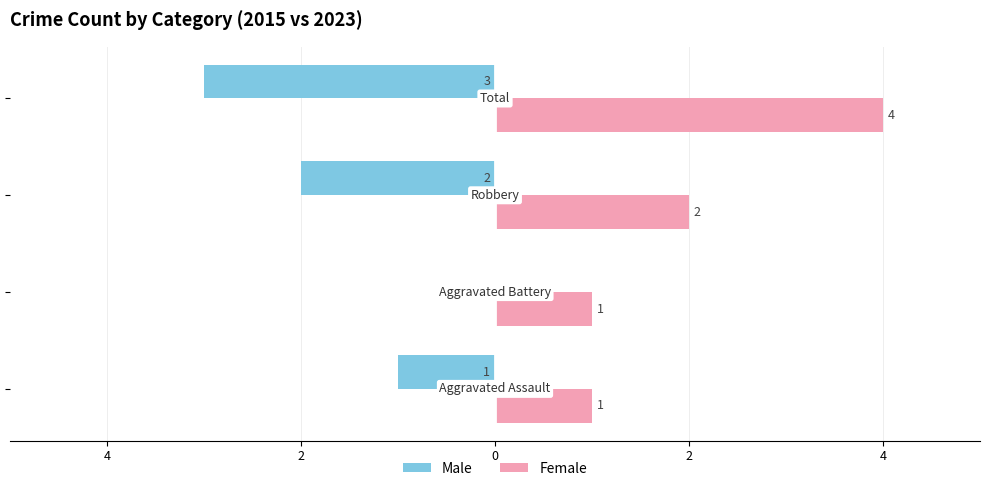

What are all the series names shown in the legend?

Male, Female